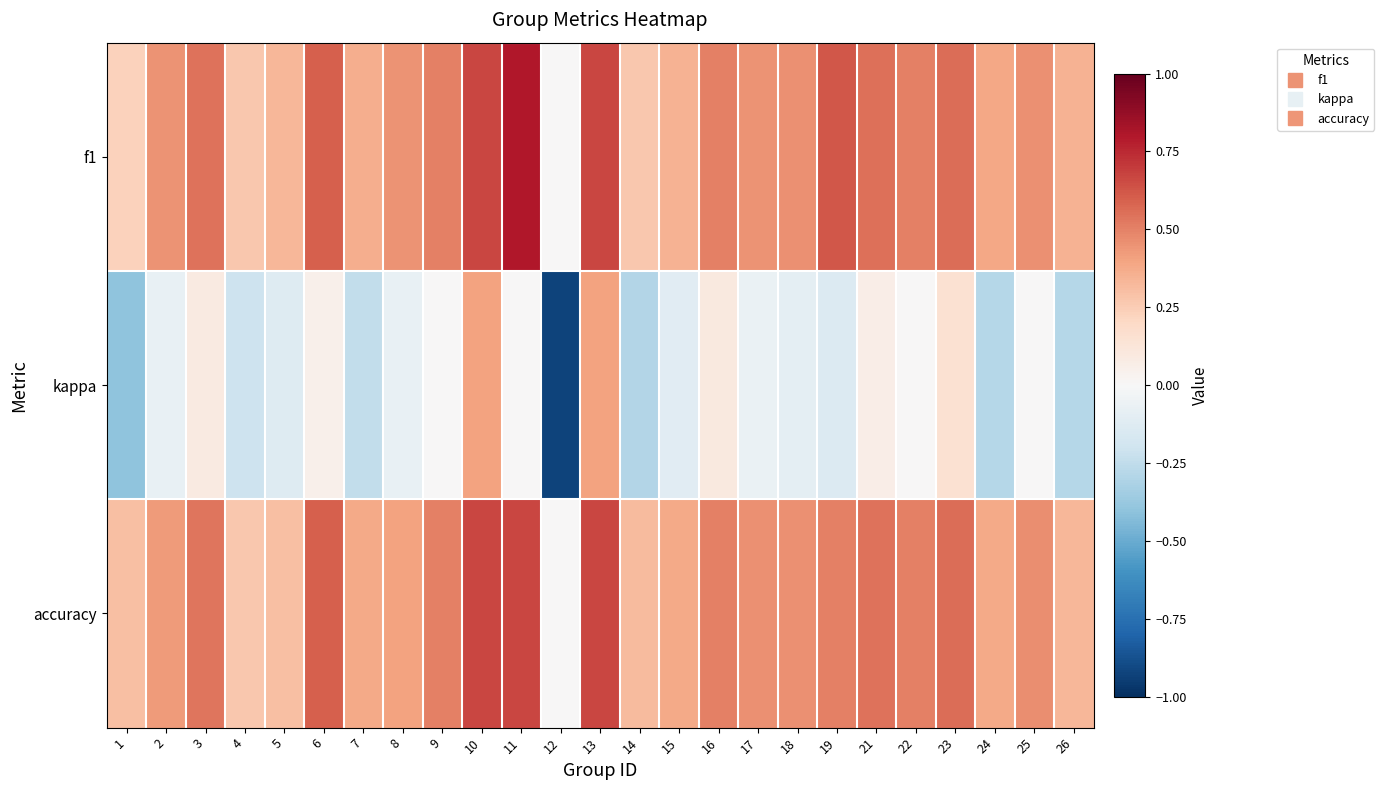

At 11, list the series in order from smallest to largest.

kappa, accuracy, f1